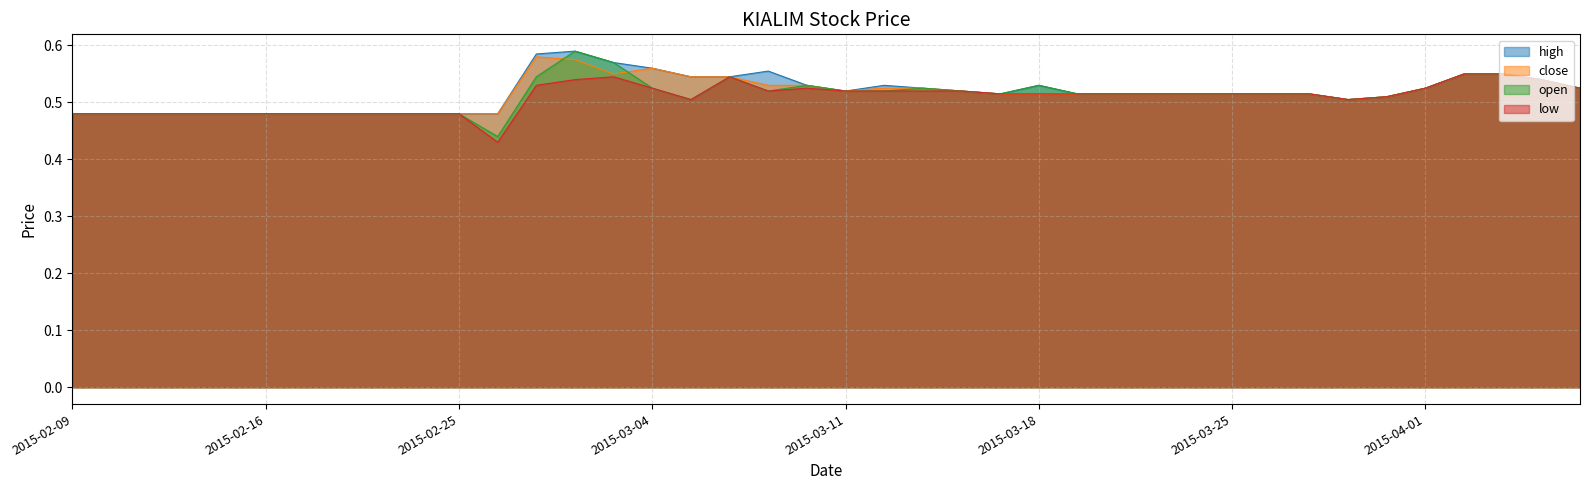

True or false: open and low cross at least once.

False